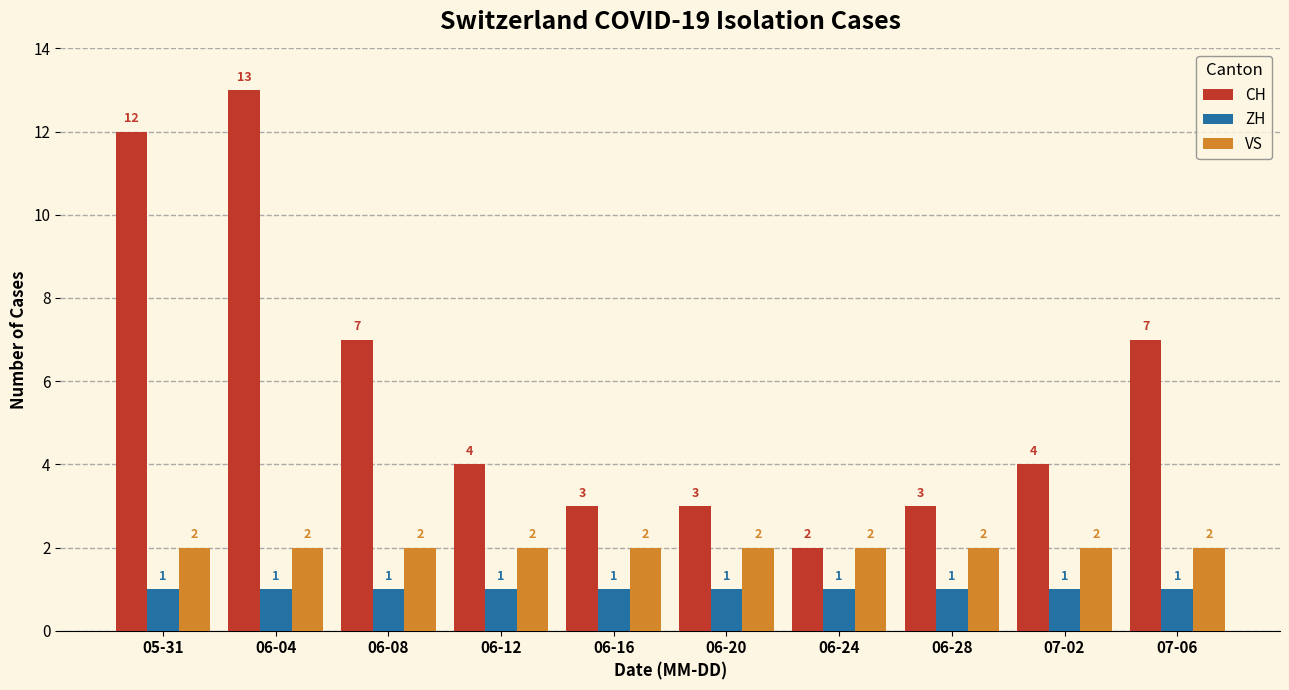

Rank the series at 06-04 from lowest to highest value.

ZH, VS, CH